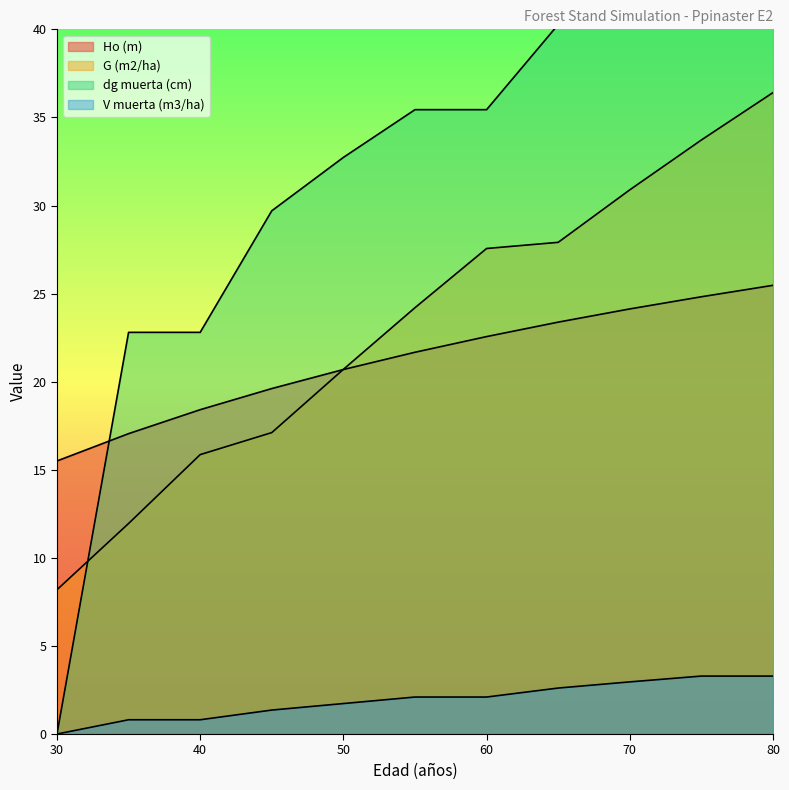

At which label does V muerta (m3/ha) first exceed 2?

55